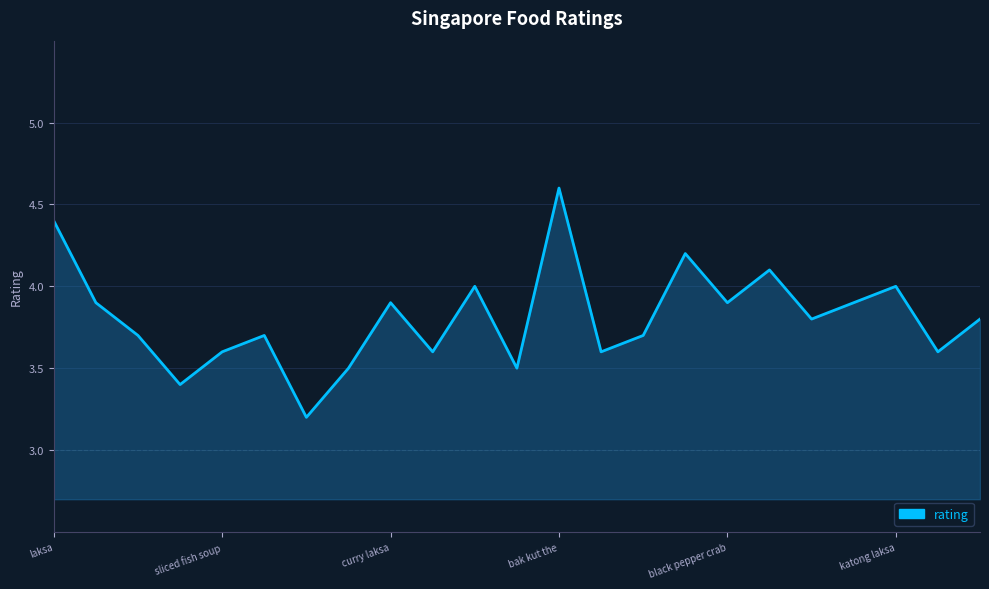

What is the difference between the maximum and second lowest values?

1.2